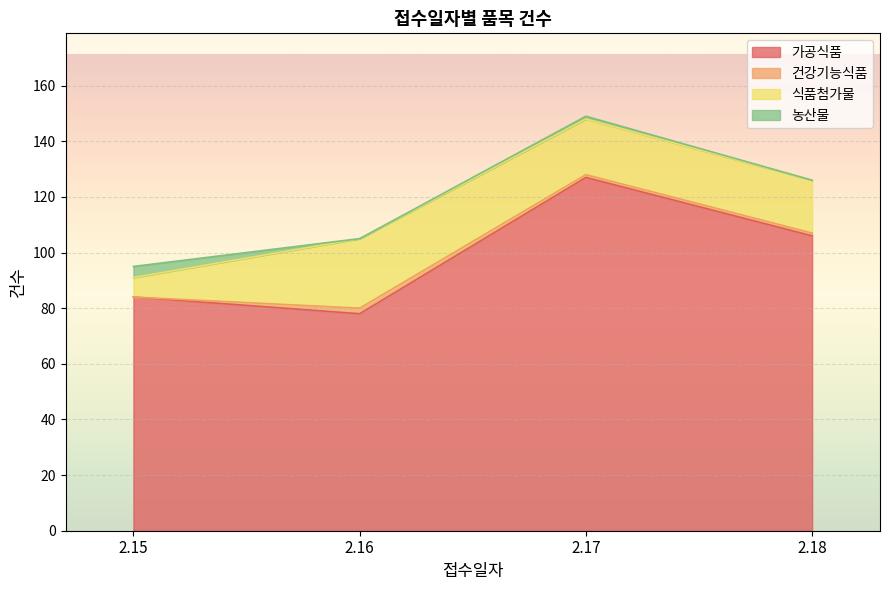

What is the difference between the 건강기능식품 values at 2.16 and 2.18?

1